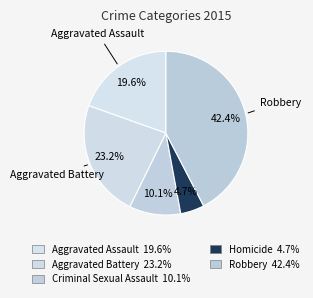

Is the sum of Robbery and Homicide greater than half?

No